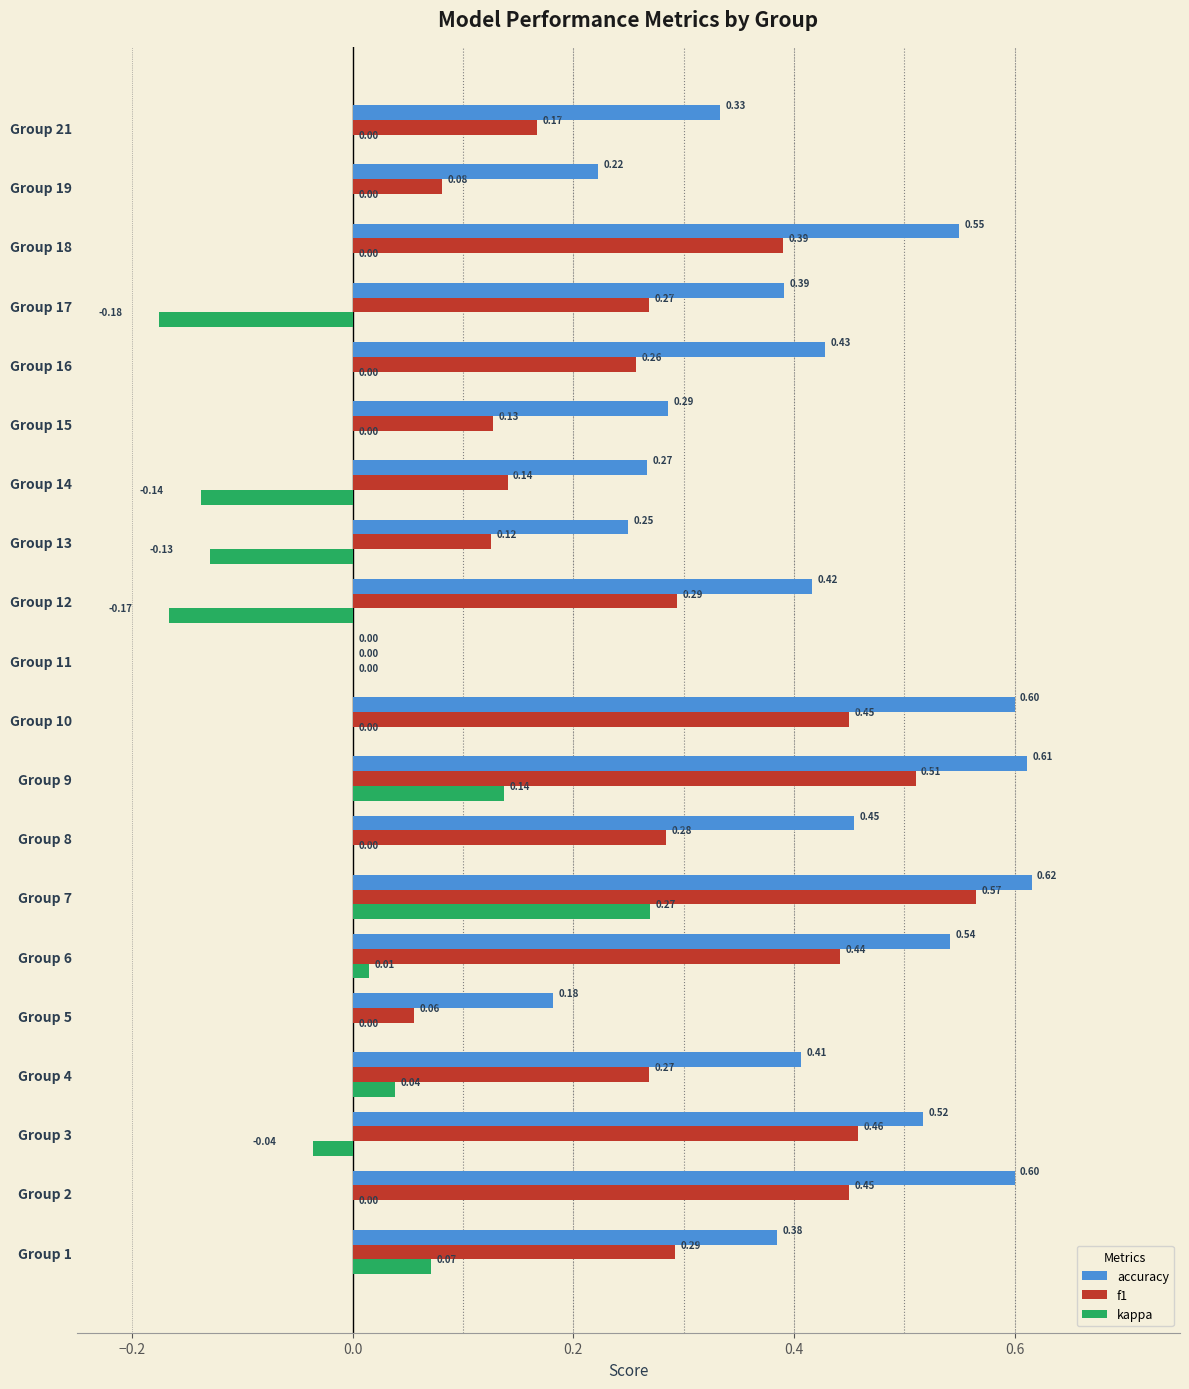

At which category is the sum across all series the highest?

Group 7